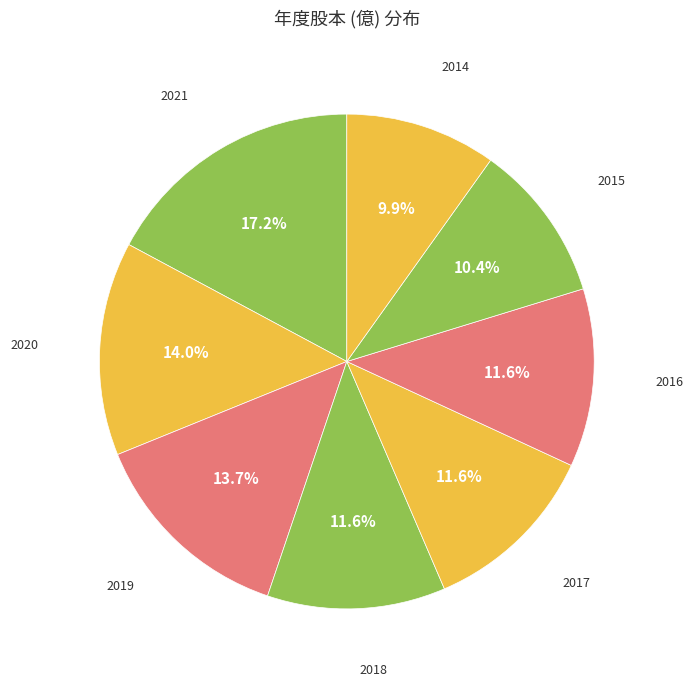

Count the number of slices in the pie.

8